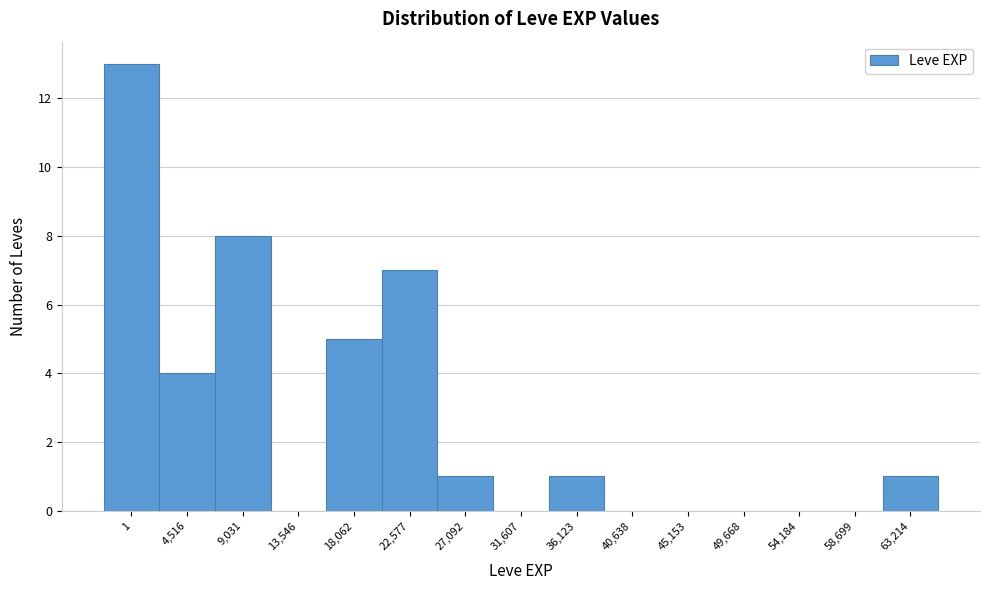

Reading left to right, transcribe all the data shown in this chart.

1=13	4,516=4	9,031=8	13,546=0	18,062=5	22,577=7	27,092=1	31,607=0	36,123=1	40,638=0	45,153=0	49,668=0	54,184=0	58,699=0	63,214=1